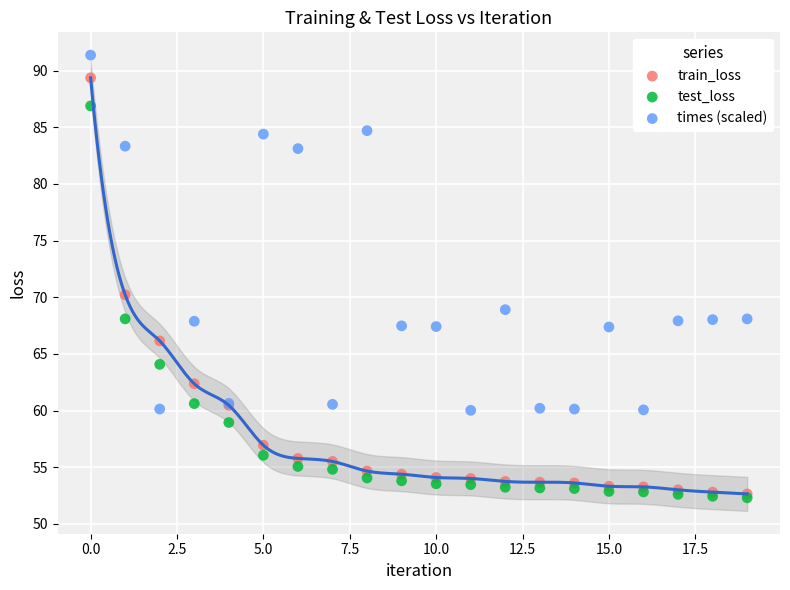

Which series reaches the maximum Y coordinate?

times (scaled)